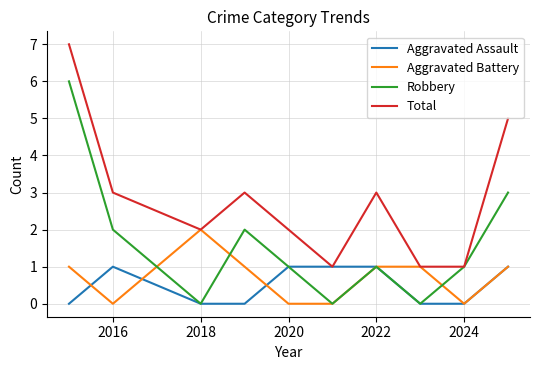

What is the greatest value displayed?

7